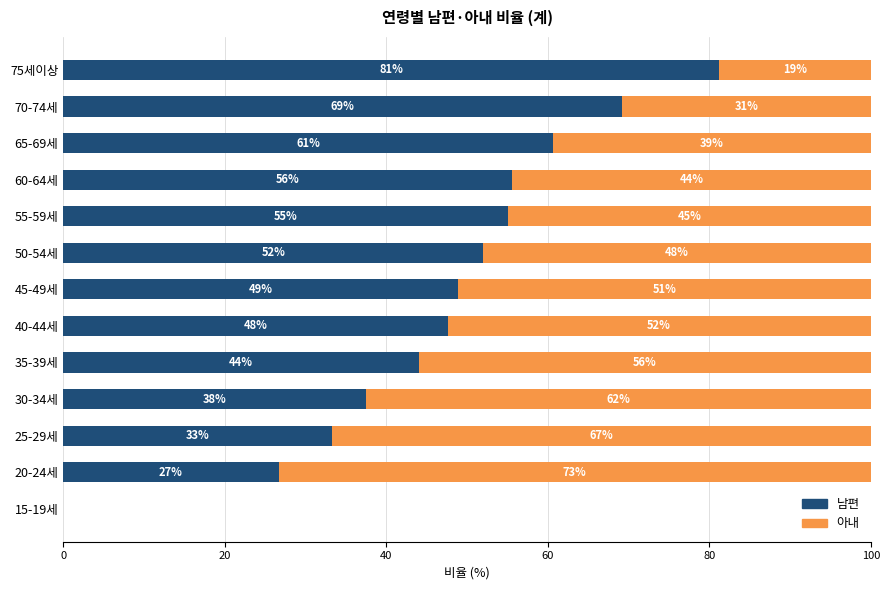

The value of 남편 at 70-74세 is 69.2. True or false?

True